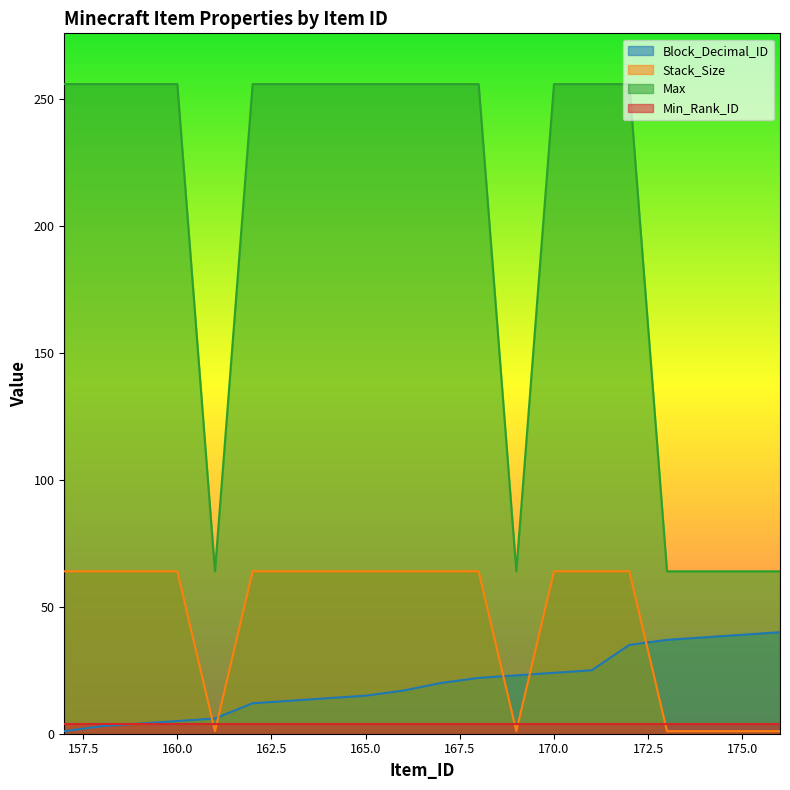

Is it true that Stack_Size equals 96 at 175.0?

False